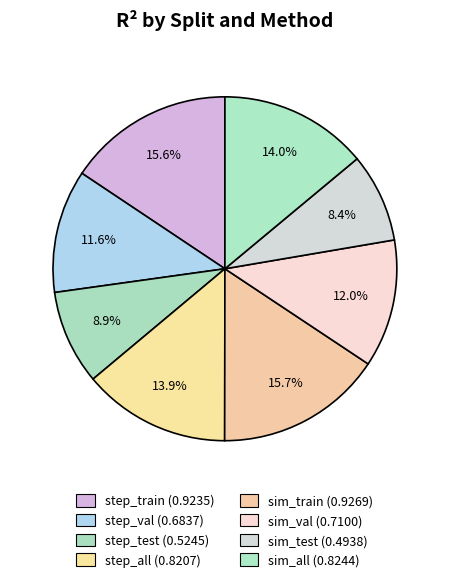

Rank the categories by value from lowest to highest.

sim_test, step_test, step_val, sim_val, step_all, sim_all, step_train, sim_train